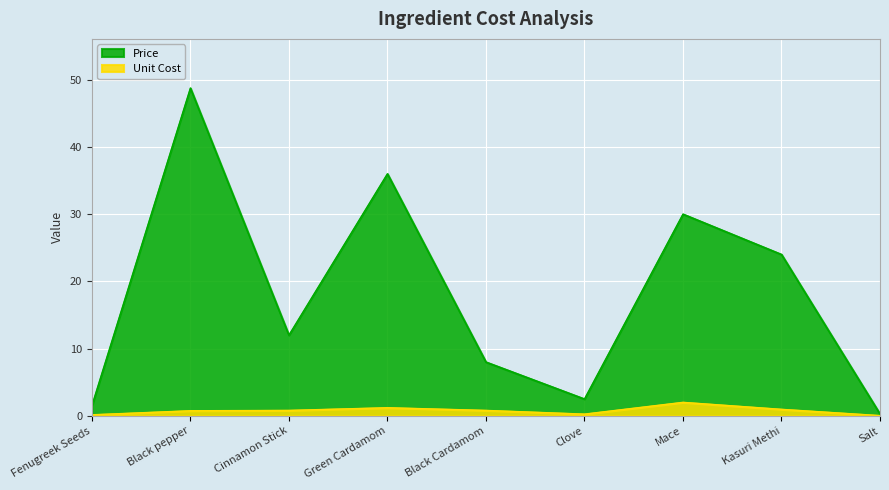

What is the label of the 8th point from the left?

Kasuri Methi